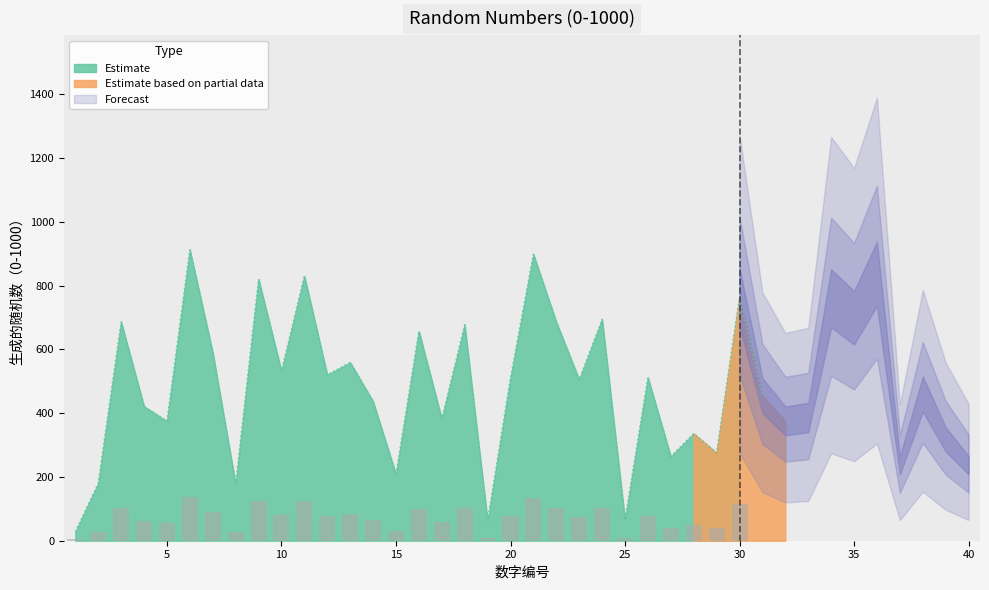

What is the difference between the maximum and second lowest values?

850